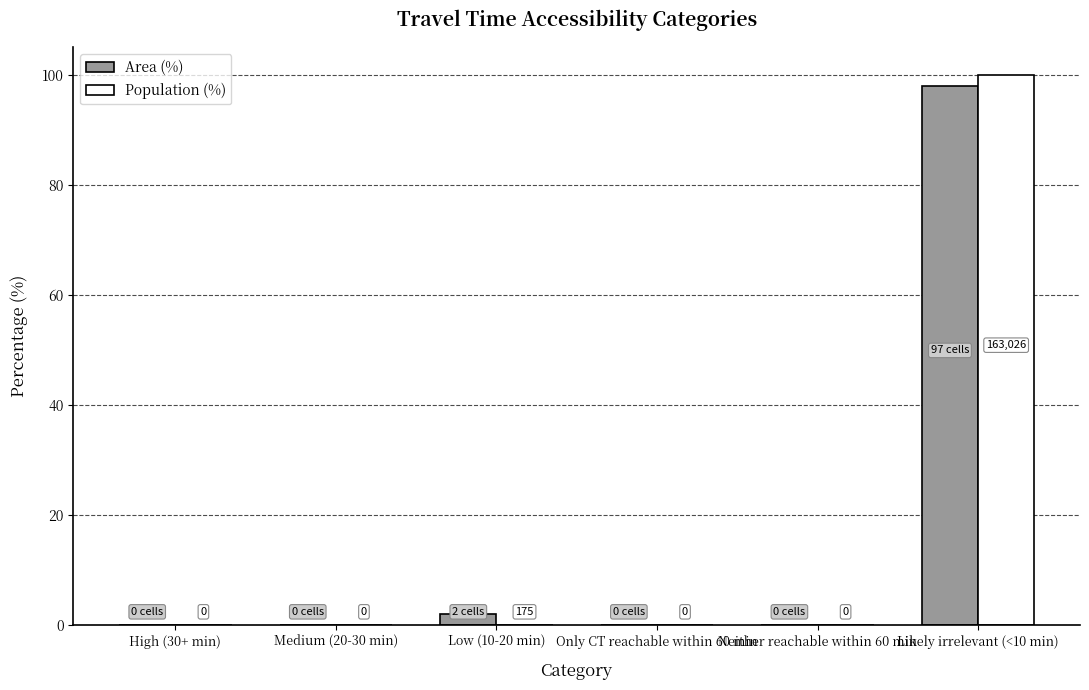

At which label is Area (%) closest to 49?

Low (10-20 min)